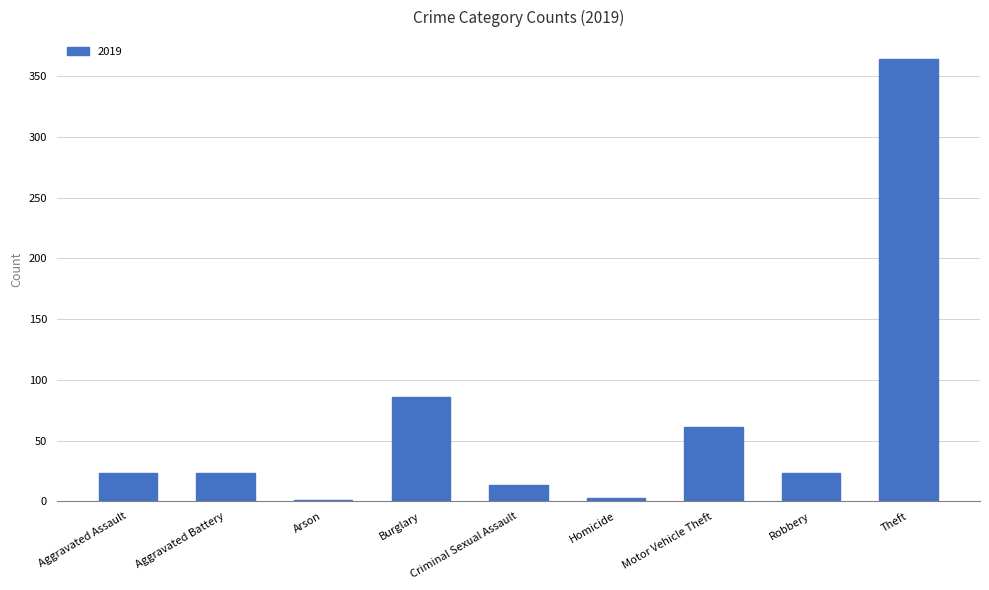

The chart shows a value of 23 at Robbery. True or false?

True